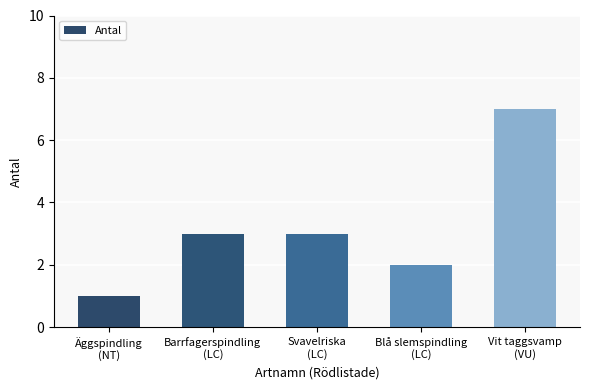

How many data points does each series have?

5